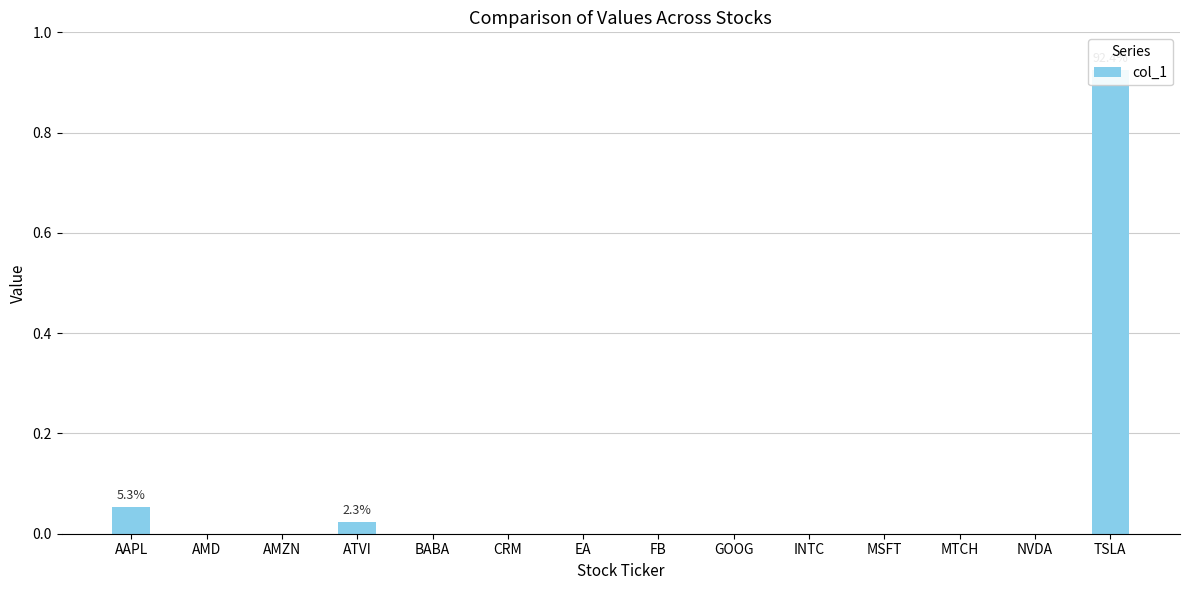

Where is the data nearest to the value 0?

AMD